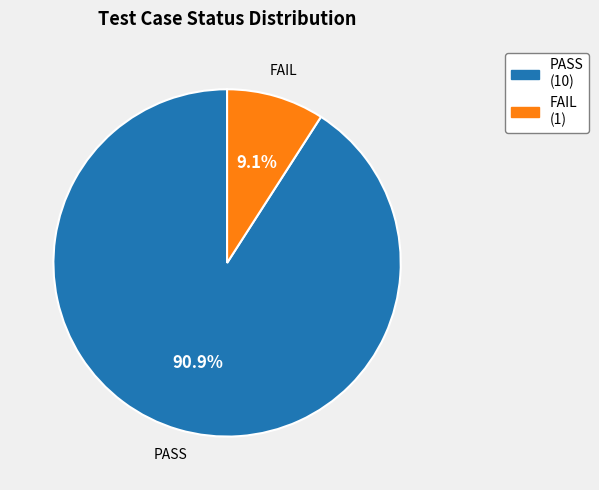

Rank the categories by value from lowest to highest.

FAIL, PASS